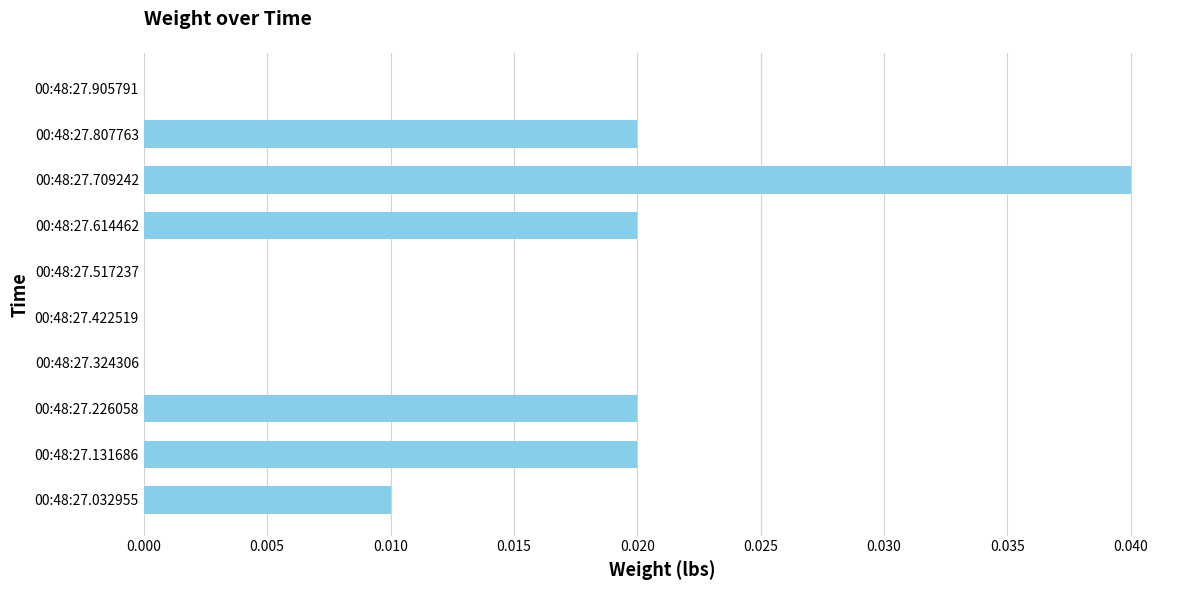

At which category does the chart reach its peak across all series?

00:48:27.709242